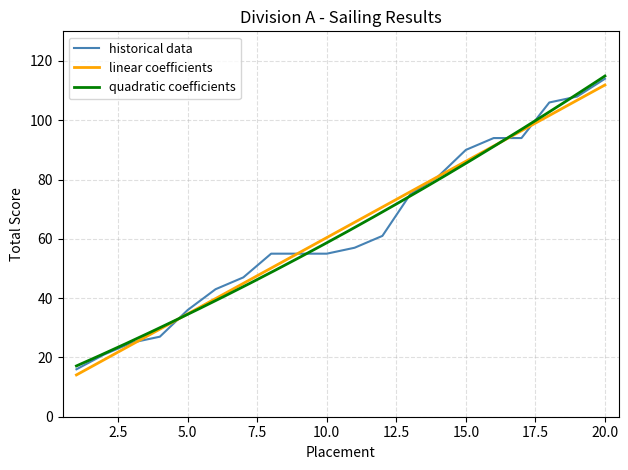

Reading left to right, extract all data points from this chart.

16	21	25	27	36	43	47	55	55	55	57	61	75	81	90	94	94	106	108	114